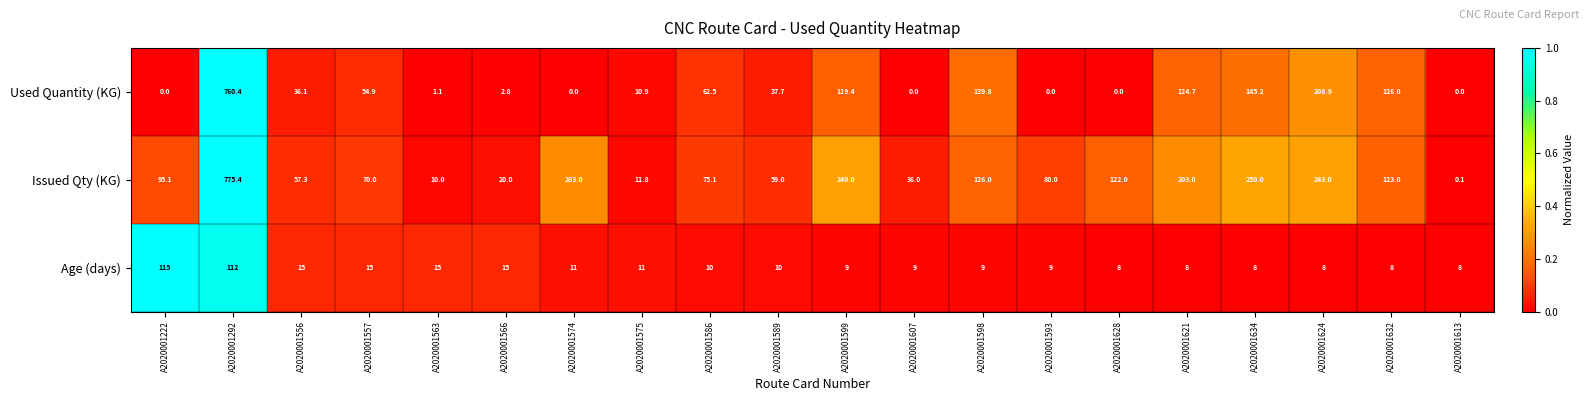

The Age (days) series shows 193.0 at A2020001222. True or false?

False